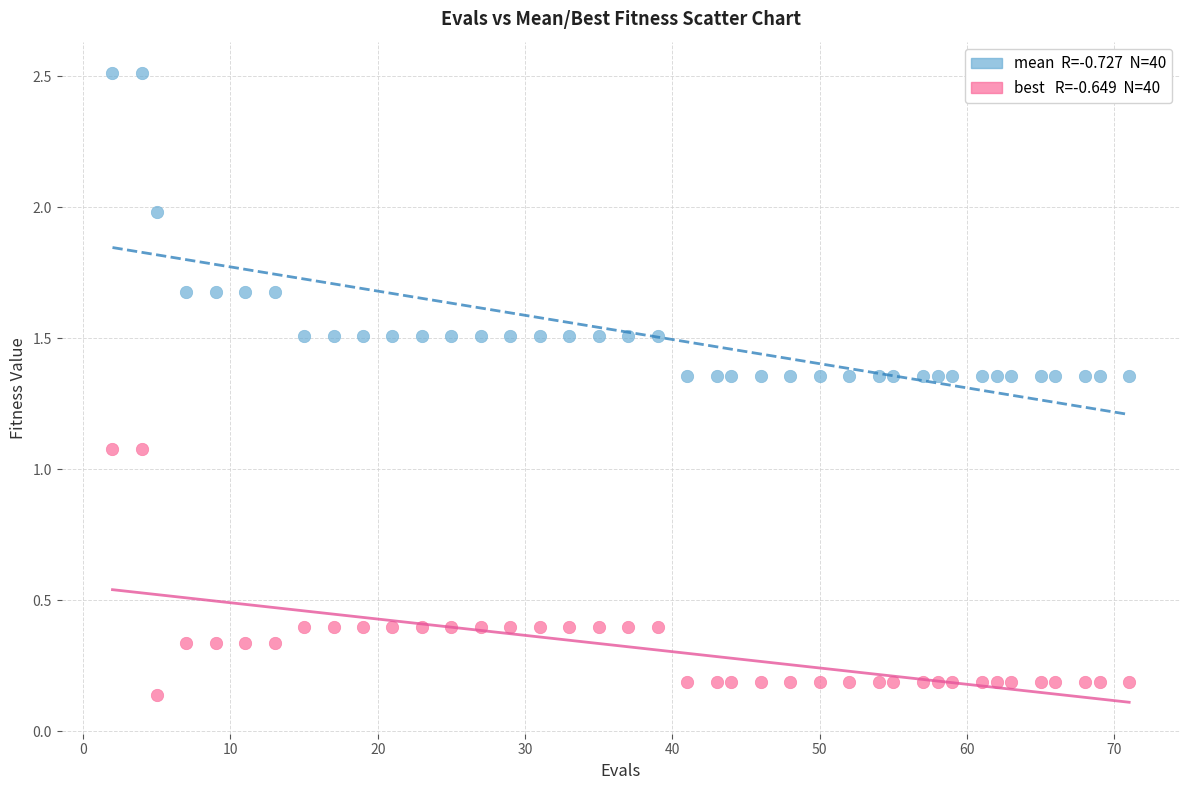

Across all data points, what is the range of Y values (max minus min)?

2.4